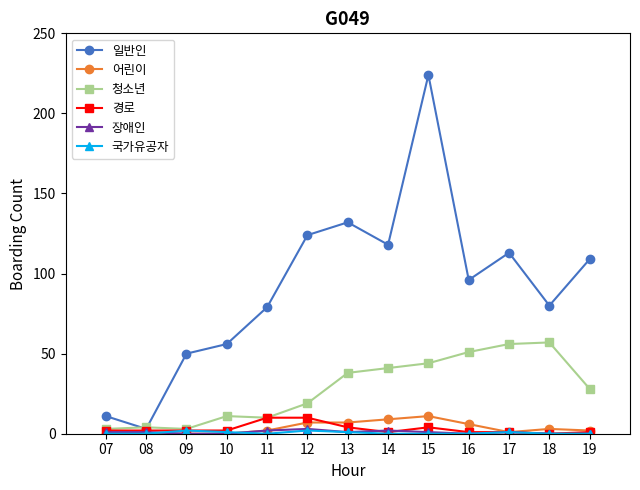

True or false: 일반인 has more than 0 points higher than both neighbors.

True